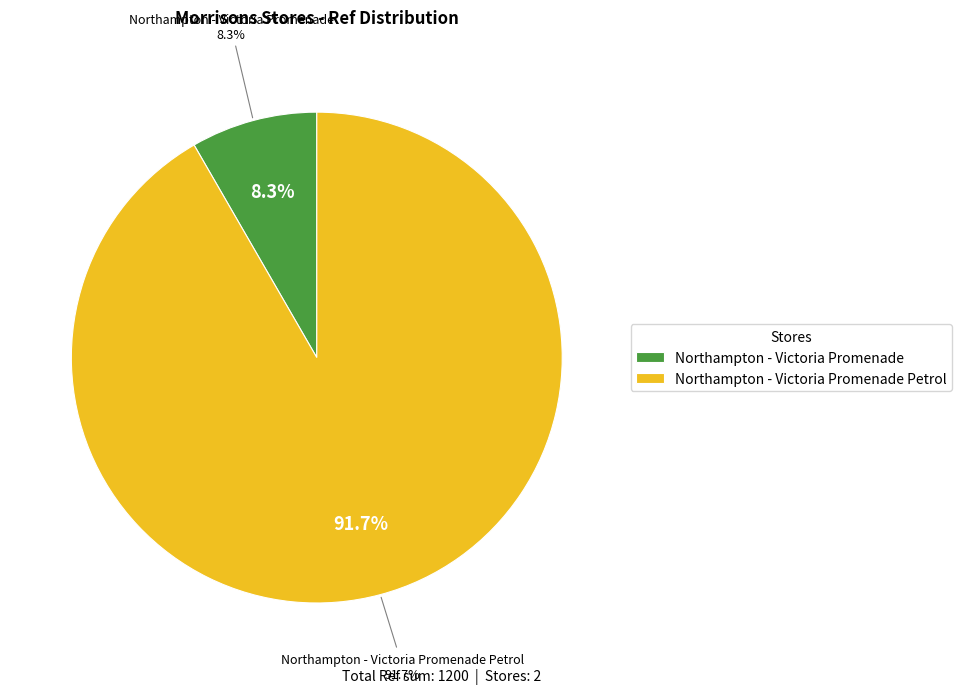

Do Northampton - Victoria Promenade and Northampton - Victoria Promenade Petrol together represent more than half of the pie?

Yes